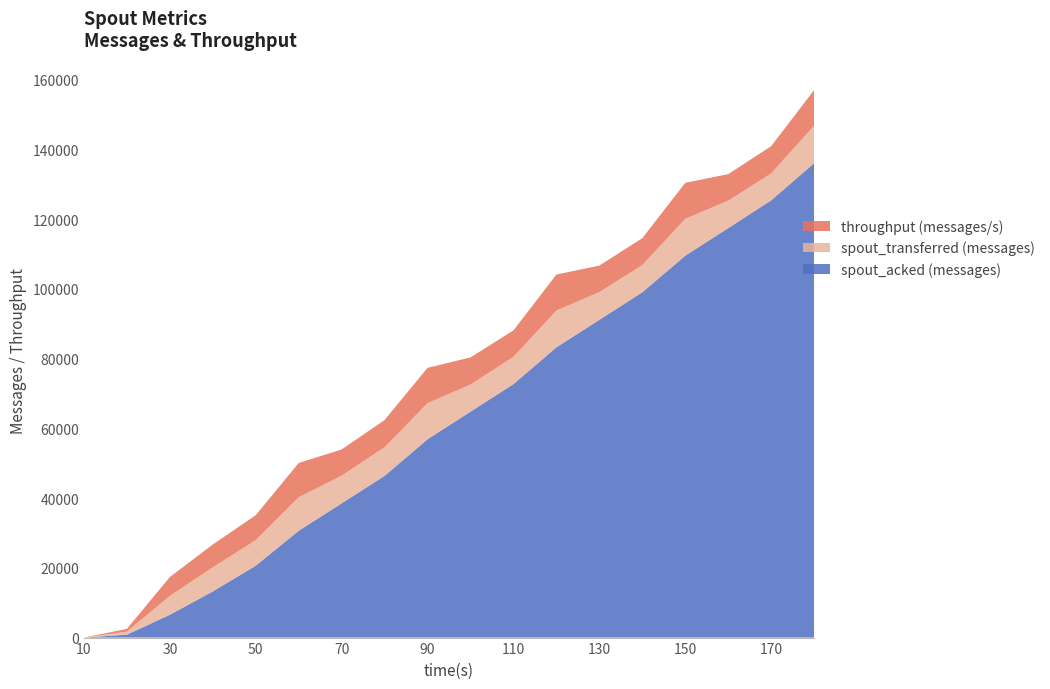

Reading right to left, what are all the values shown in this chart?

spout_transferred (messages): 10780	7720	7880	10580	7800	7960	10540	7820	7780	10340	8220	7940	9600	7340	6900	5420	880	0
spout_acked (messages): 136060	125420	117440	109540	99040	91140	83260	72700	64800	56900	46380	38500	30640	20620	13240	6540	840	0
throughput (messages/s): 10203	7811	7603	10320	7717	7601	10323	7601	7774	10131	7803	7522	9835	7136	6558	5394	775	0